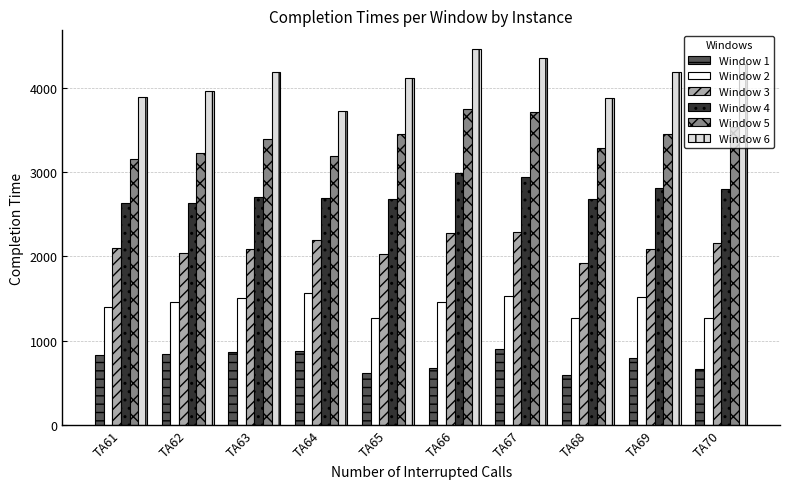

At how many categories does at least one series exceed 946?

10